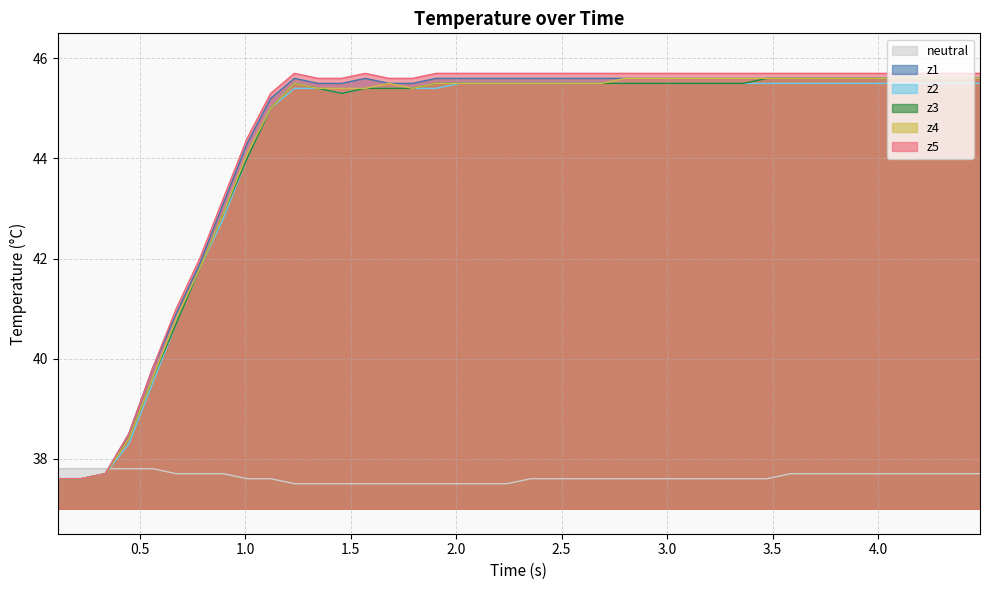

What is the value of the z1 point at the 33rd from the left?

45.6